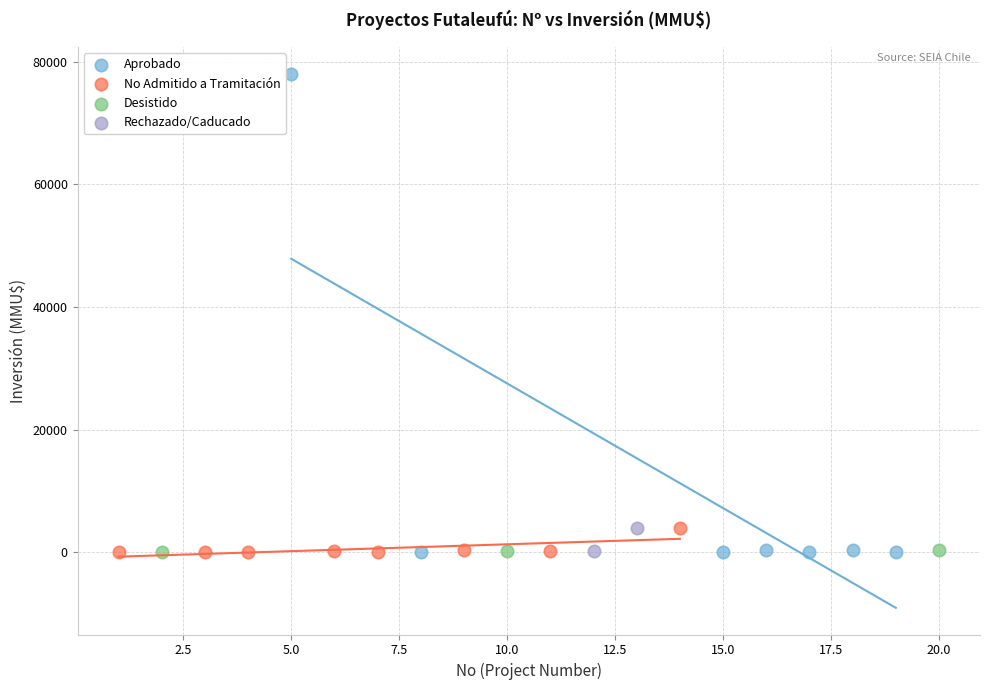

Which series contains the highest Y value?

Aprobado